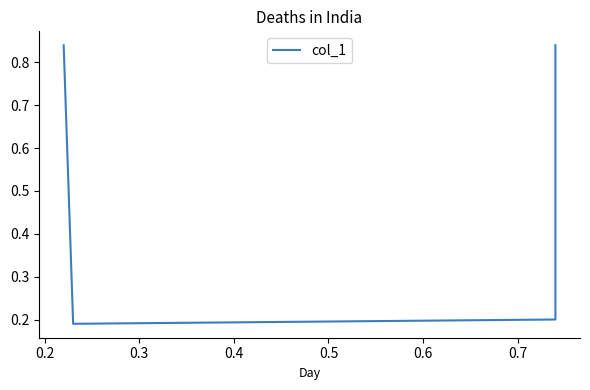

What is the smallest value displayed?

0.2